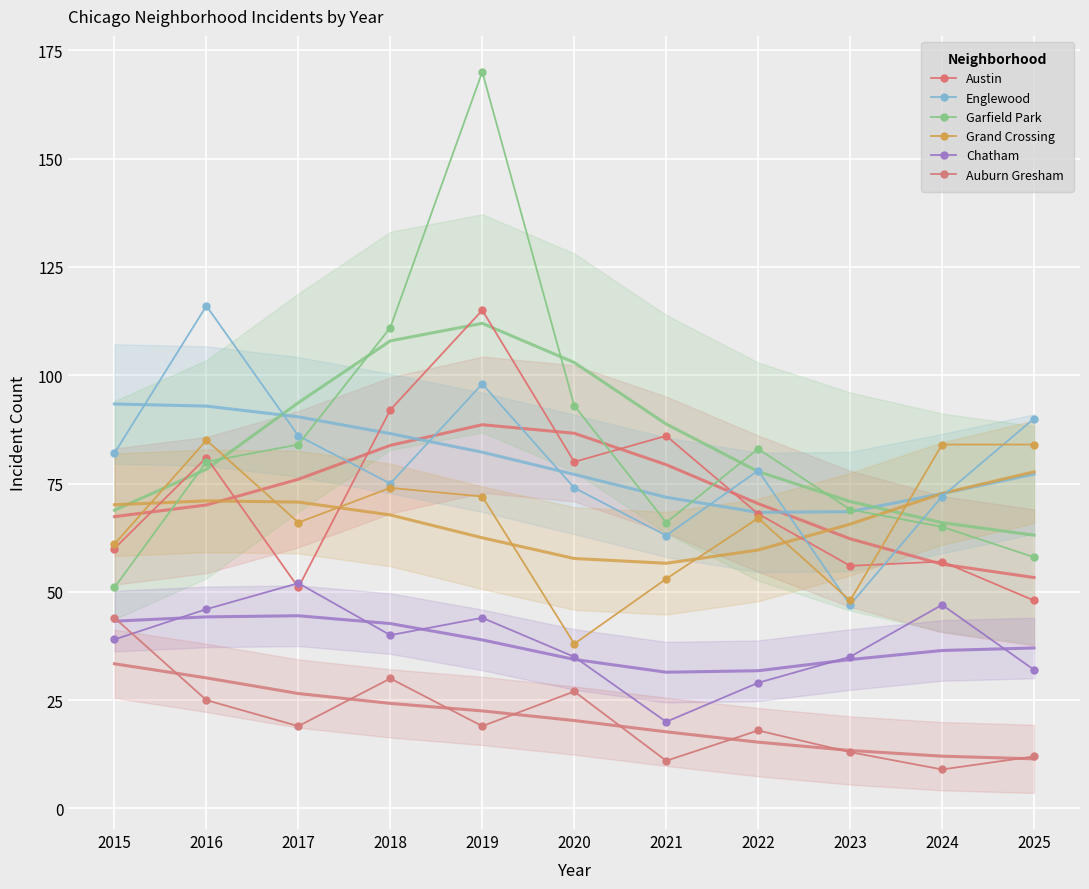

What is the total value across all series at 2018?

422